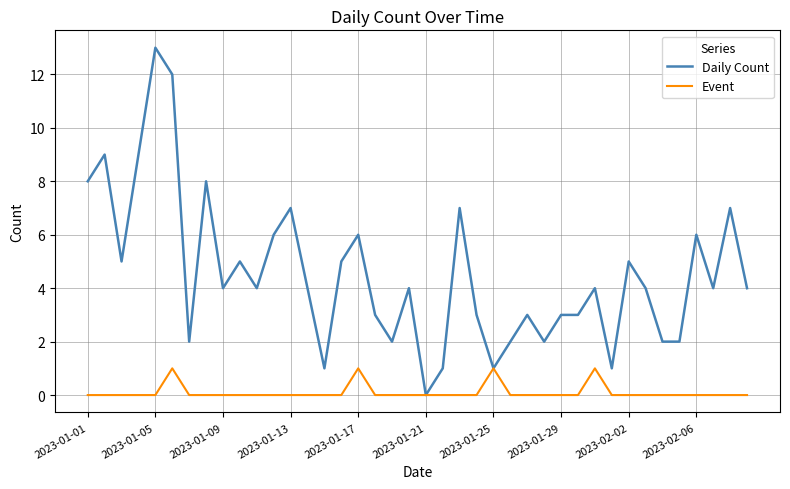

List the series in order of their peak value, lowest first.

Event, Daily Count